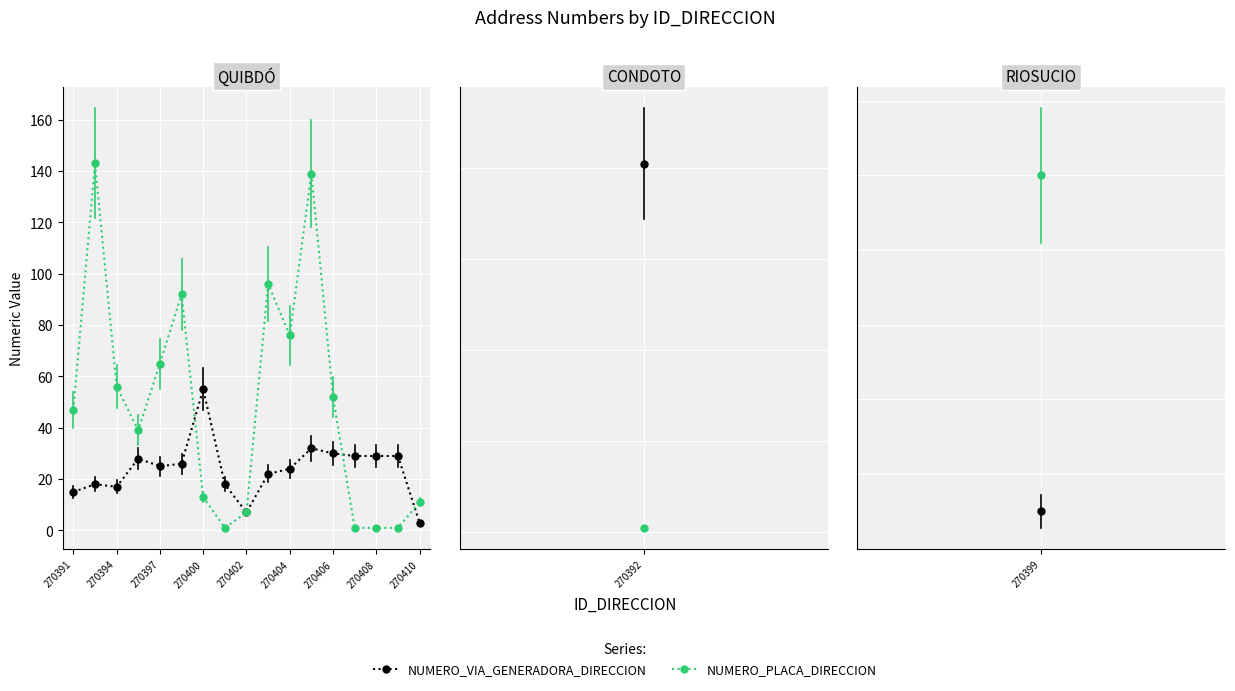

Which series has the widest spread of values?

NUMERO_PLACA_DIRECCION